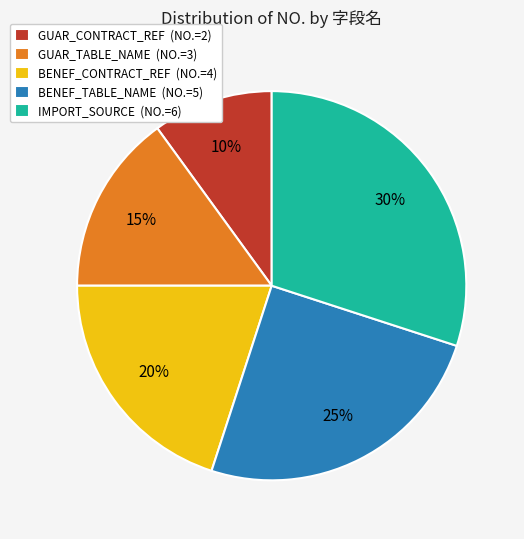

To the nearest percent, what is the difference between the largest and smallest slice percentages?

20%